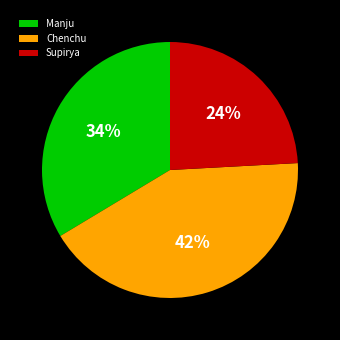

Which slice is the largest?

Chenchu